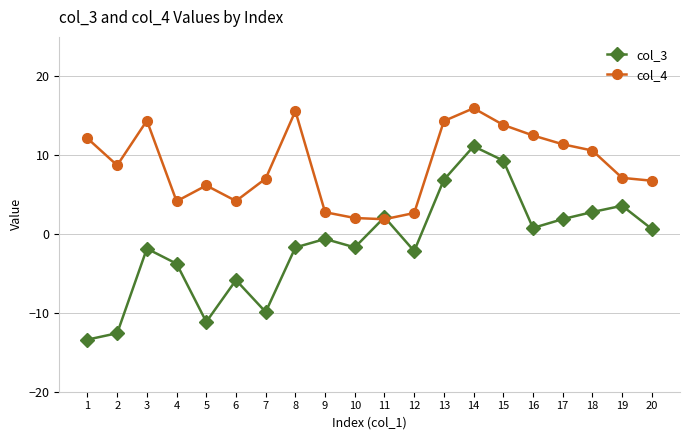

Rank the series by their maximum value, from highest to lowest.

col_4, col_3